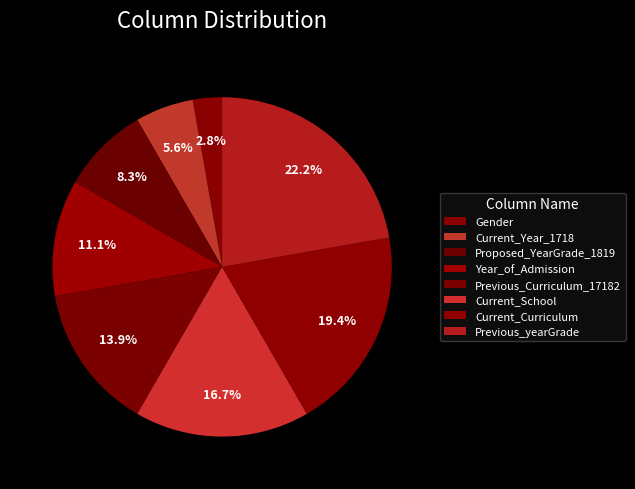

True or false: Current_School accounts for 7% of the total.

False